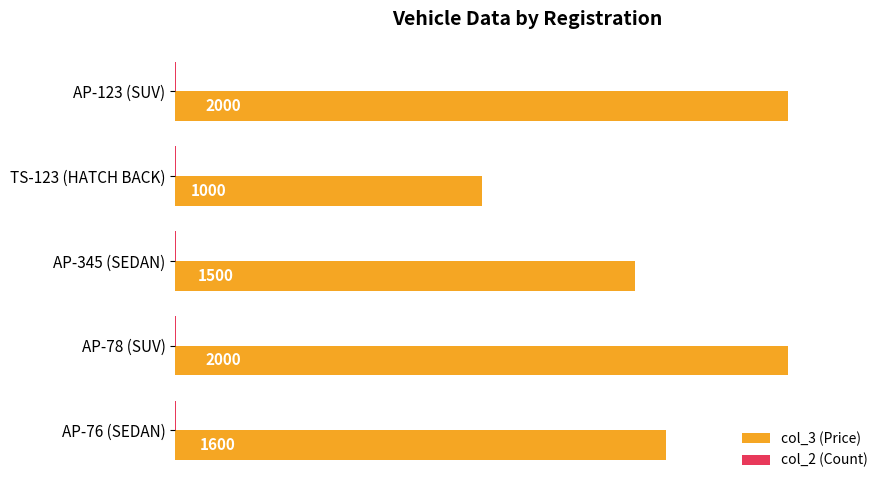

True or false: col_3 (Price) has a value of 966 at AP-123 (SUV).

False